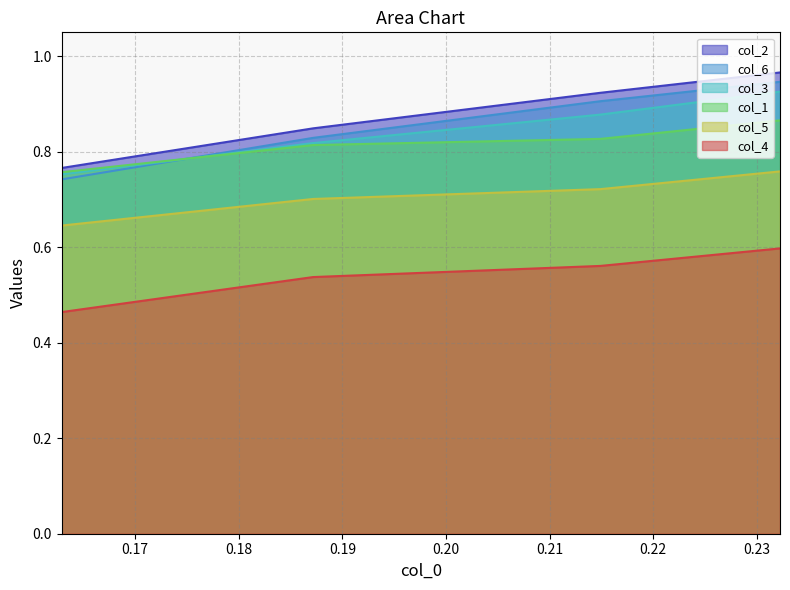

What is the value of the col_1 point at the 3rd from the left?

0.8